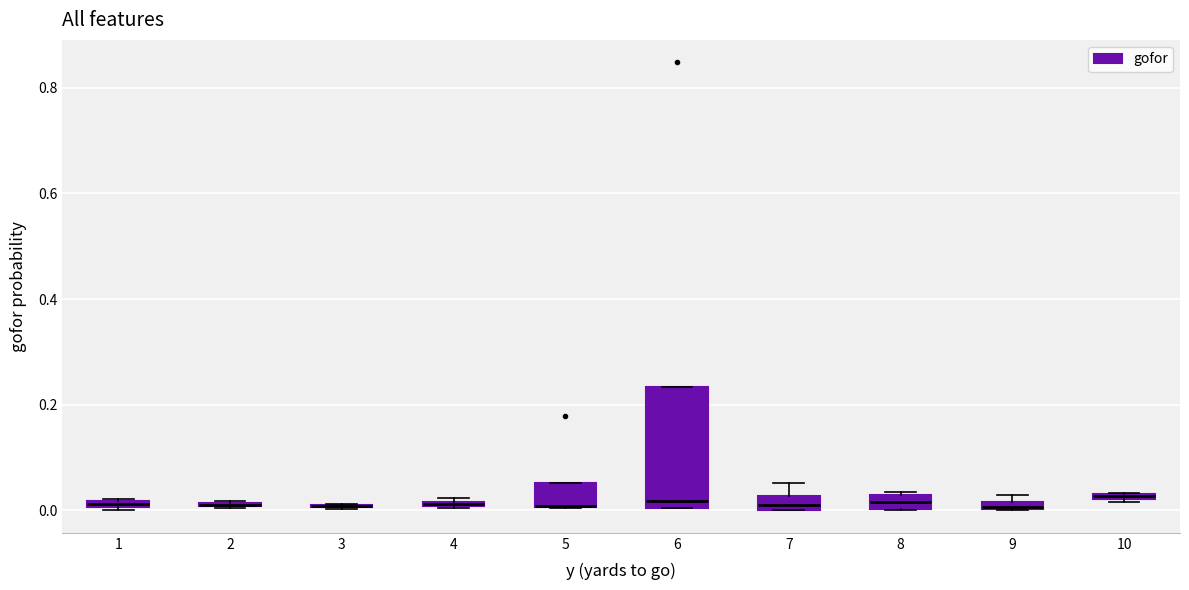

Where is the upper edge of the box at x = 6 on the y-axis? The values are not printed on the chart, so give them approximately, as read against the axis.

0.24